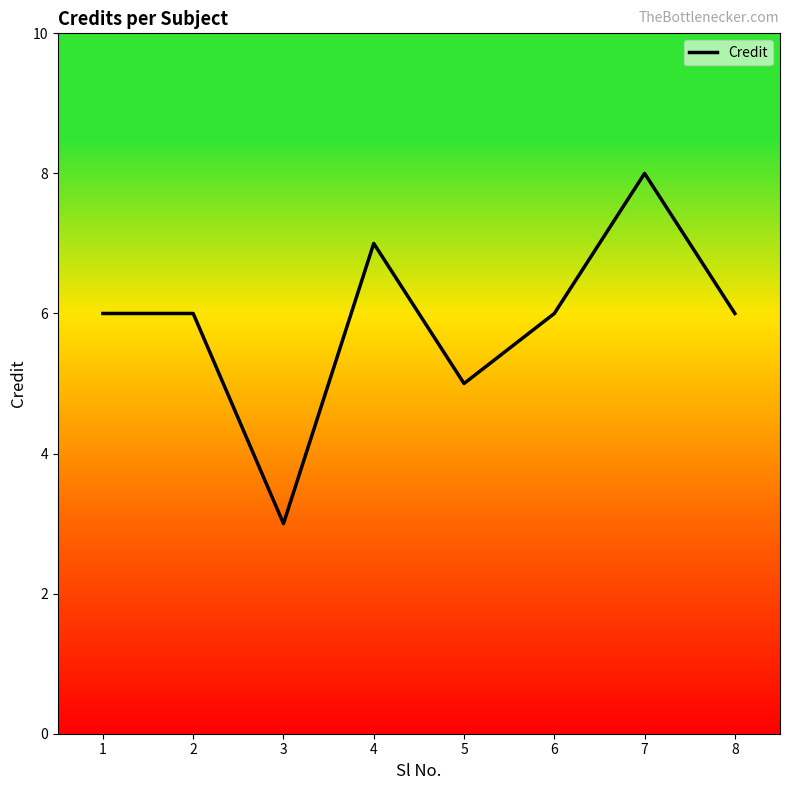

What is the maximum value shown in the chart?

8